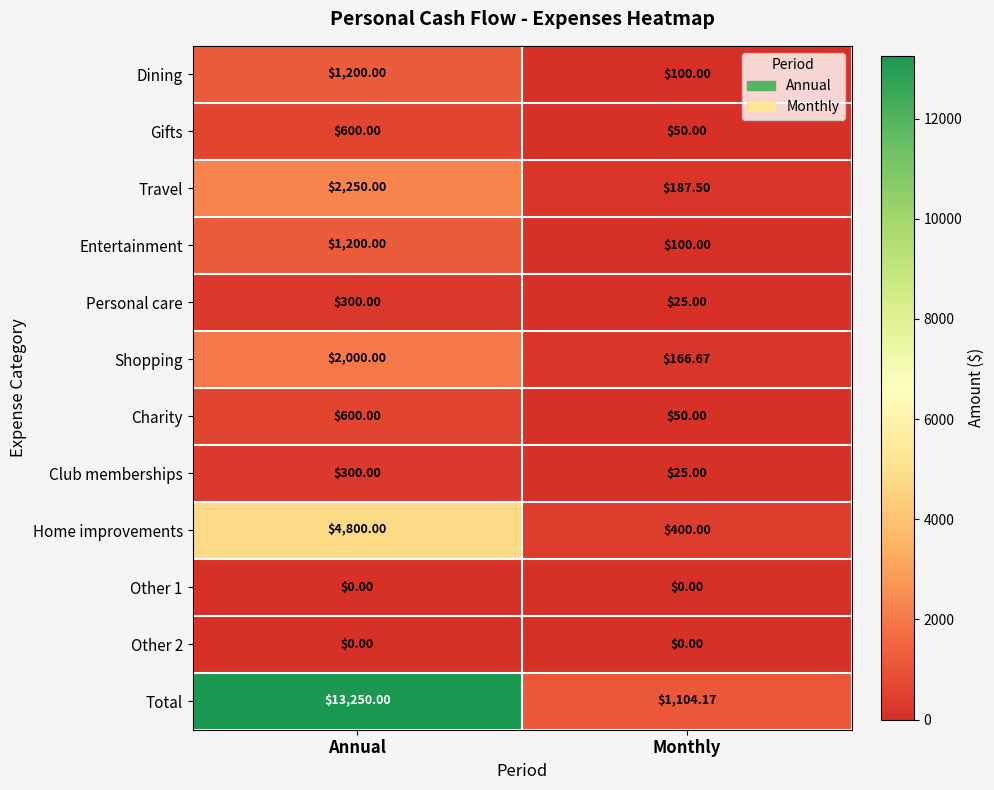

At which label is Club memberships closest to 162?

Monthly